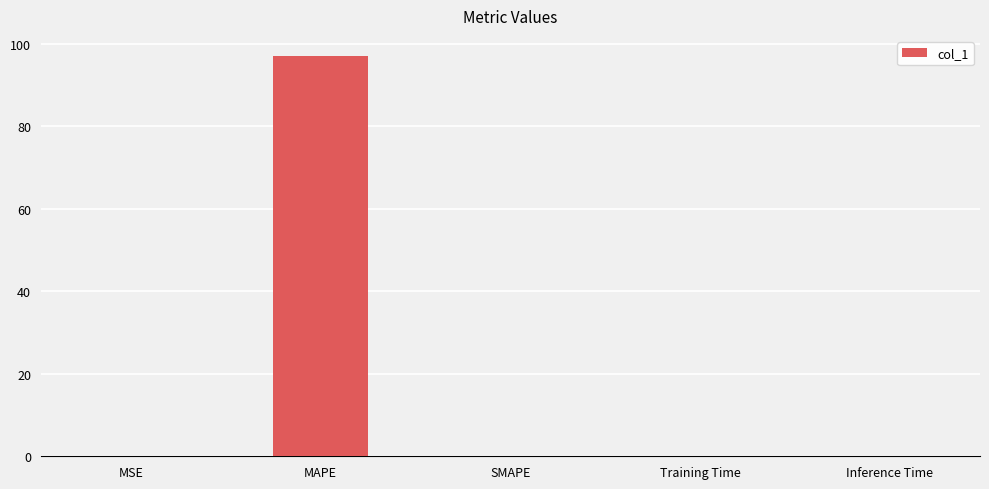

How many data points does each series have?

5